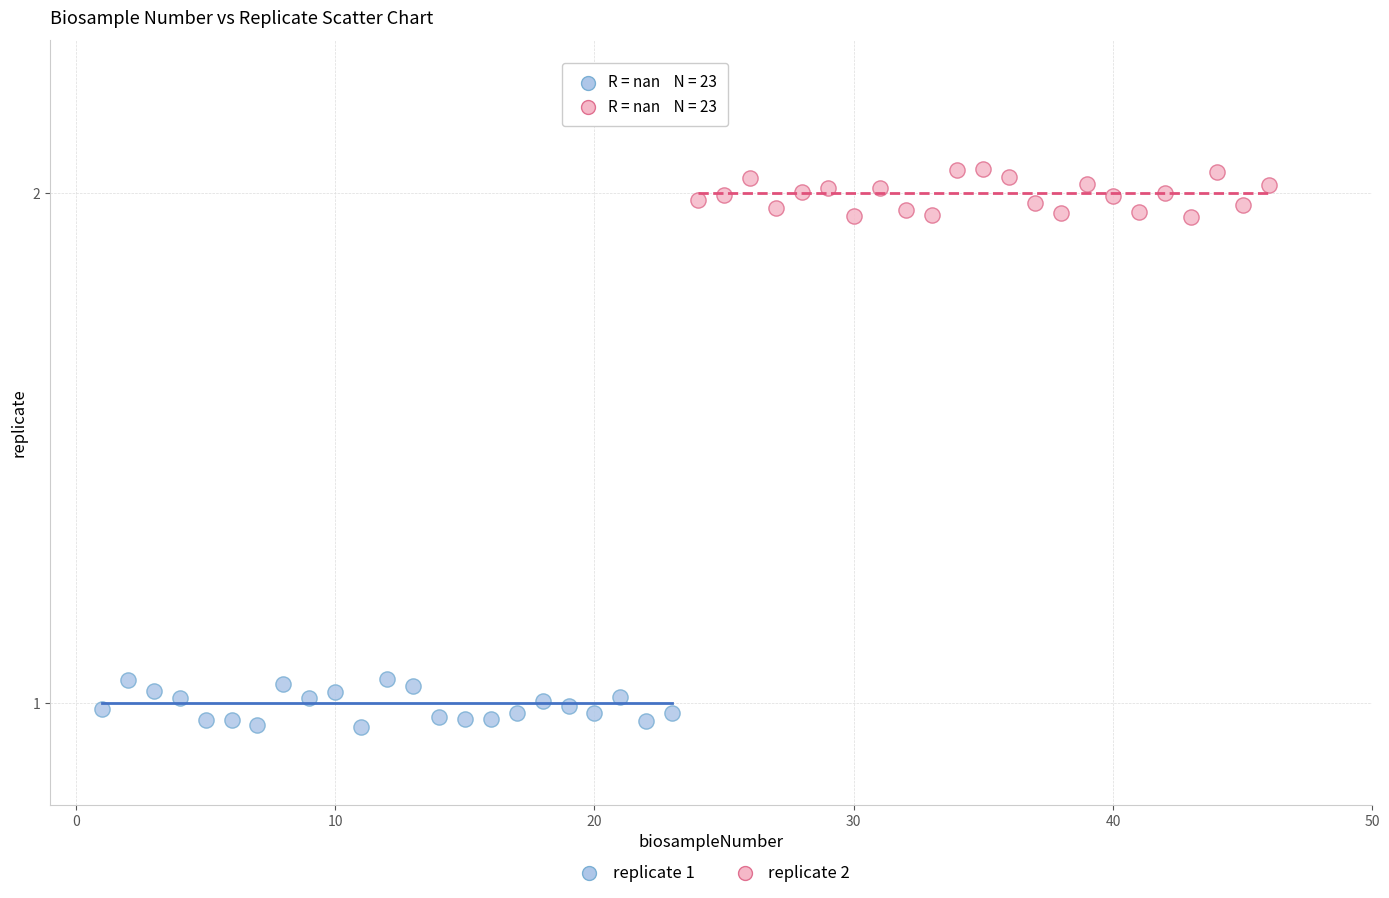

Which series contains the highest Y value?

replicate 2